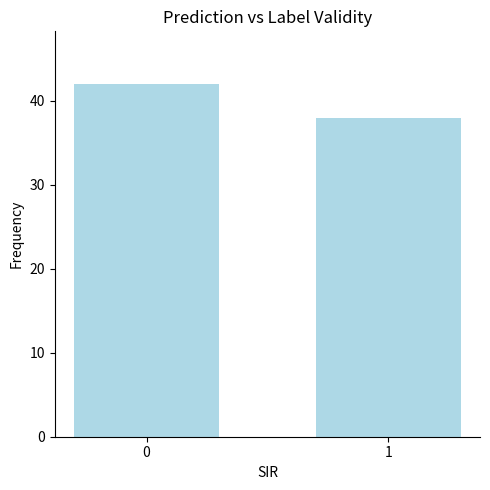

How many distinct data groups are displayed?

1